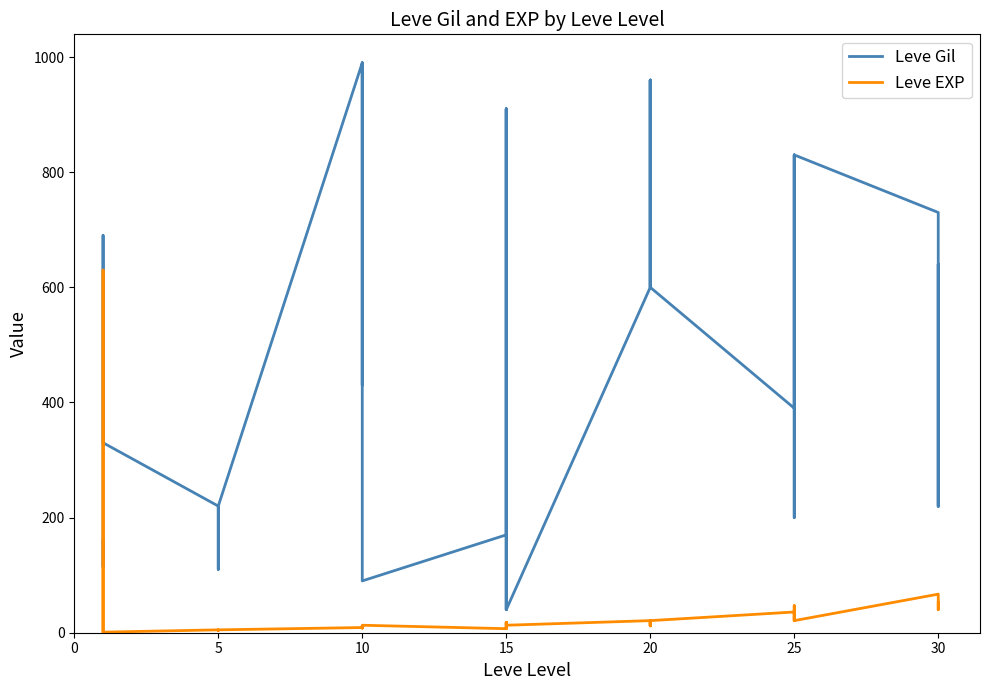

How many values in the Leve EXP series exceed 13?

18